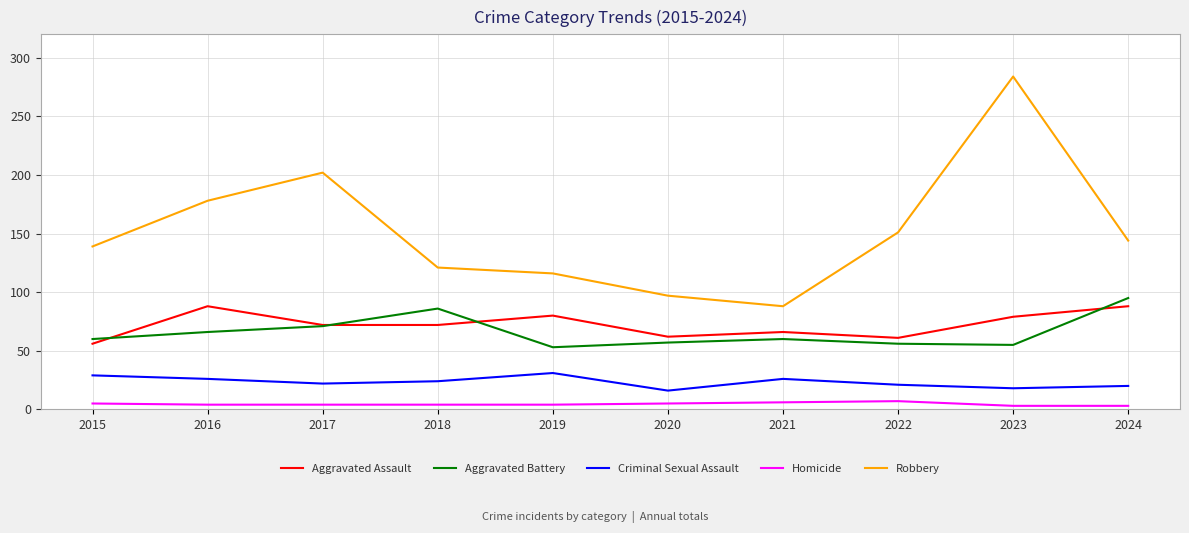

What is the minimum value for Aggravated Assault?

56